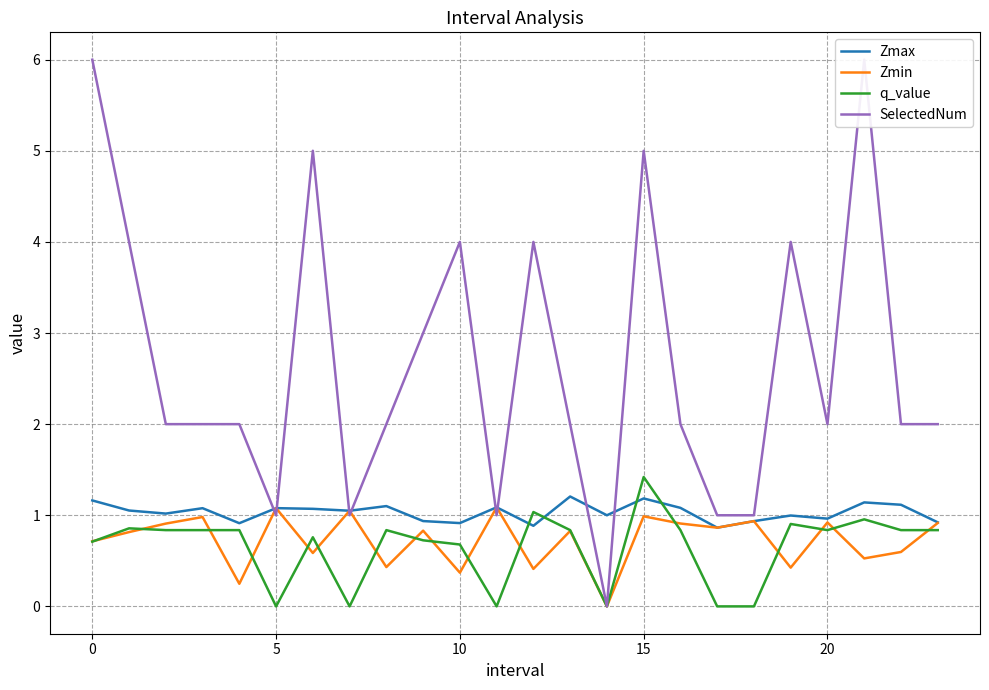

What is the label of the 21st point from the left?

20